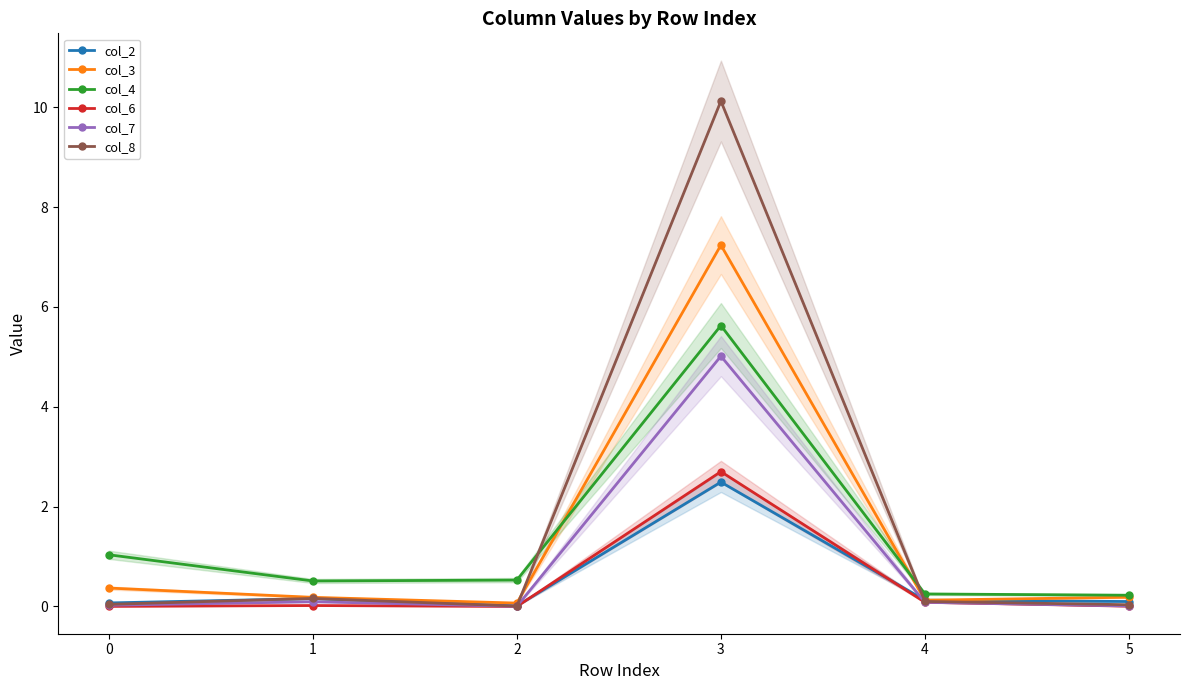

What is the minimum value for col_3?

0.1